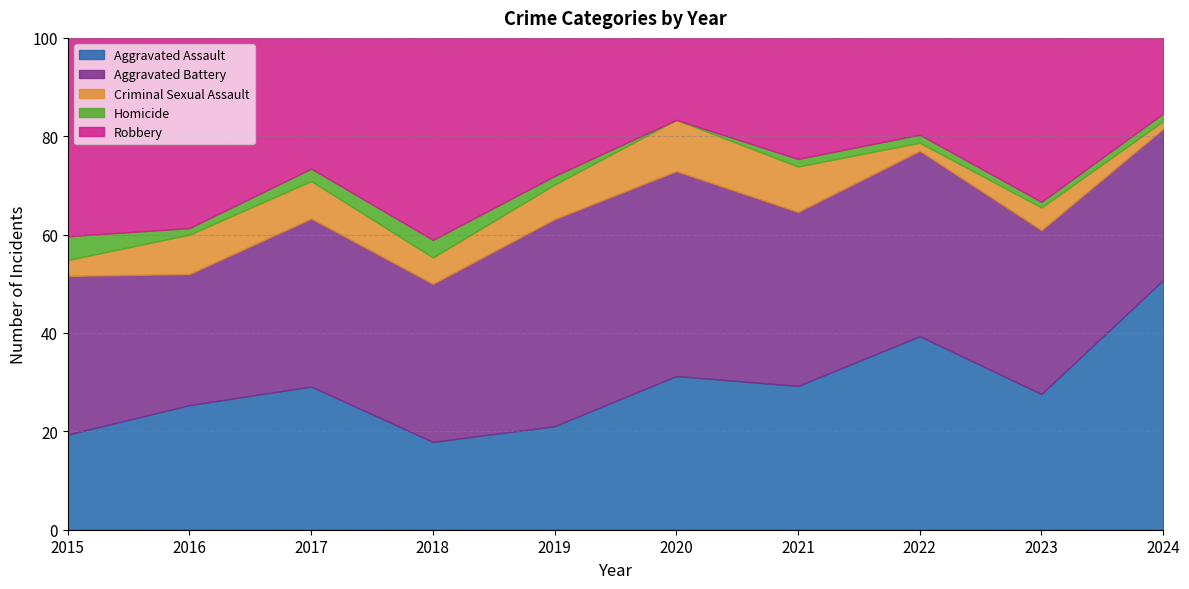

List the series in order of their peak value, lowest first.

Homicide, Criminal Sexual Assault, Aggravated Battery, Robbery, Aggravated Assault